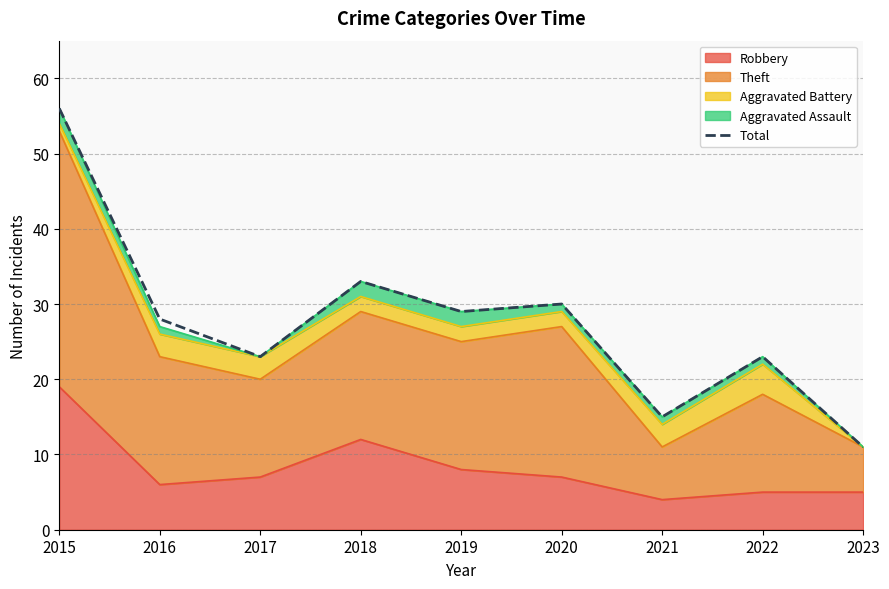

Reading left to right, extract all data points from this chart.

2015=56	2016=28	2017=23	2018=33	2019=29	2020=30	2021=15	2022=23	2023=11